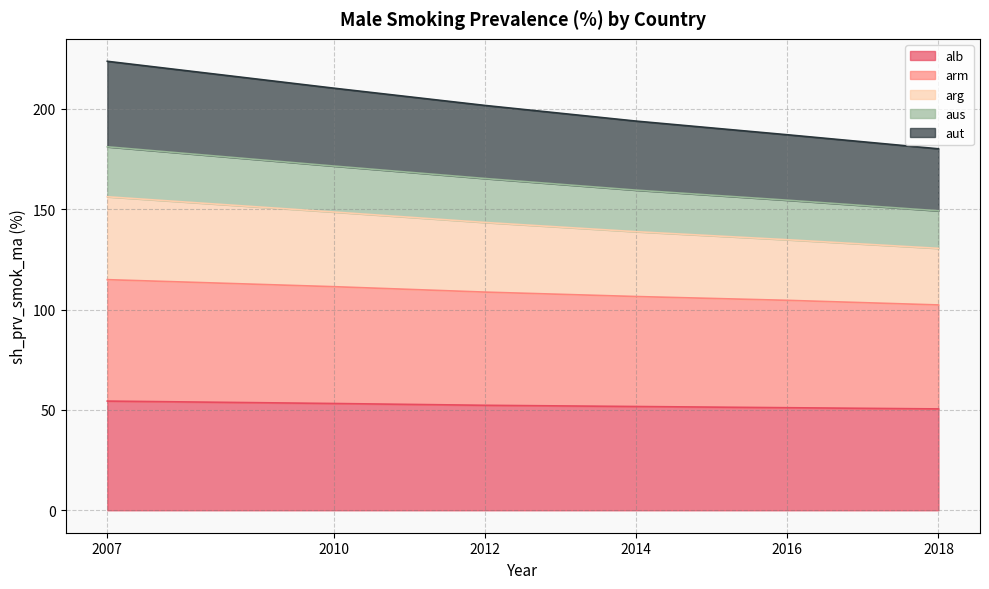

What is the total value across all series at 2014?

193.9